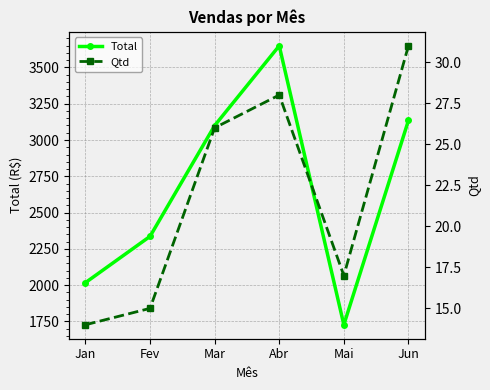

What is the greatest value displayed?

3649.1